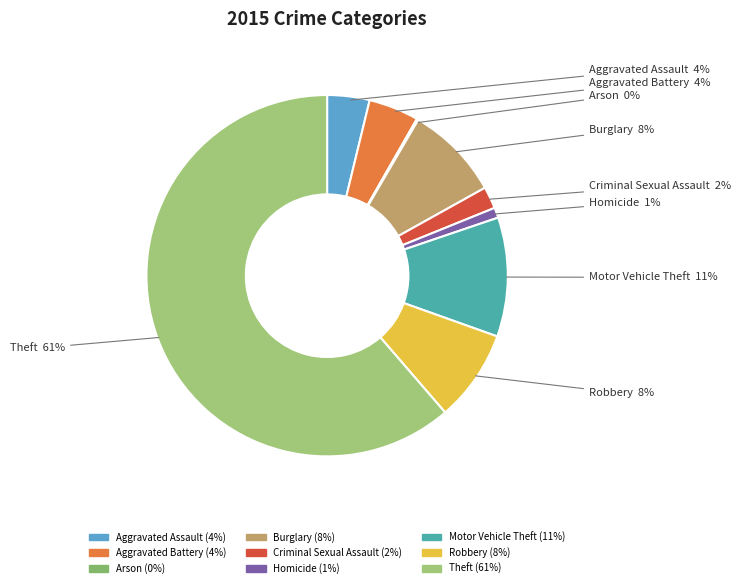

Which slice is the largest?

Theft